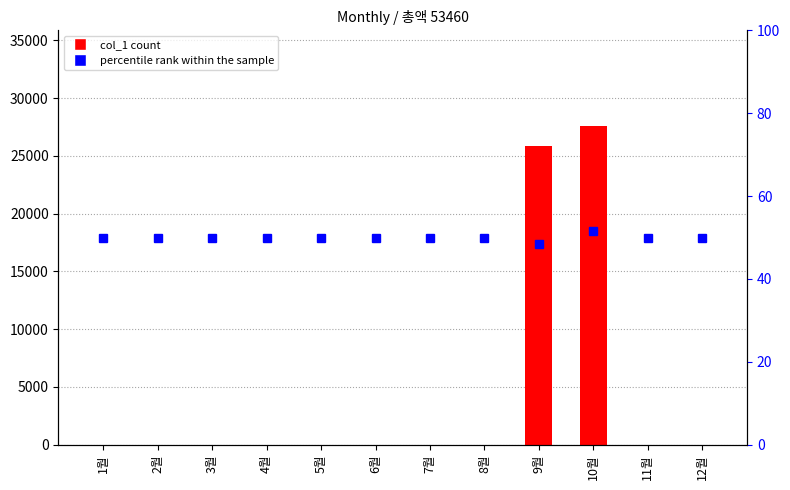

What is the label of the 1st bar from the left?

1월